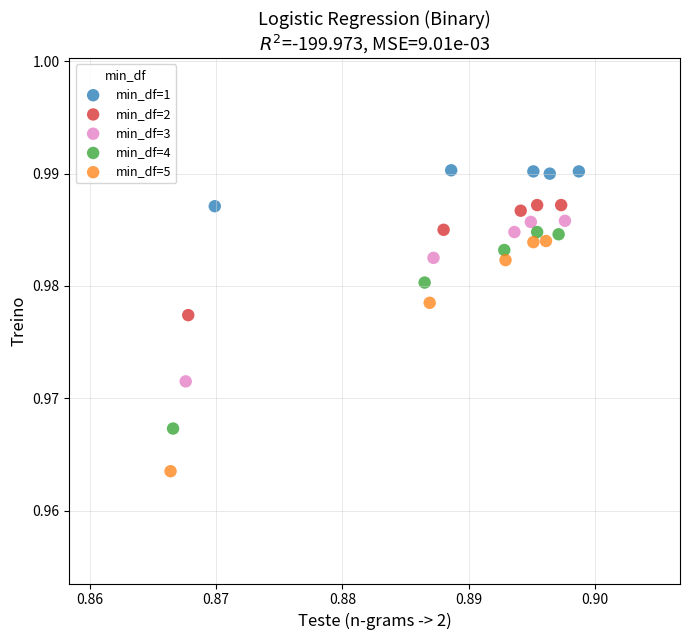

Which series reaches the maximum Y coordinate?

min_df=1